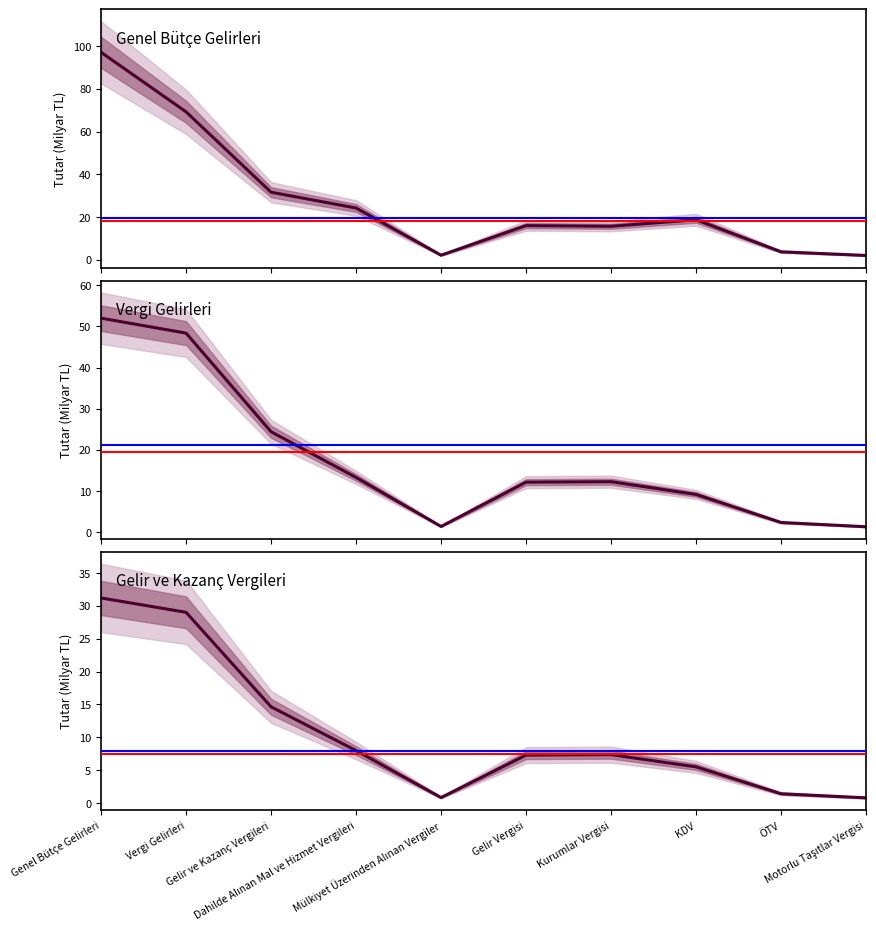

True or false: Genel Bütçe Gelirleri and Vergi Gelirleri intersect in this chart.

False